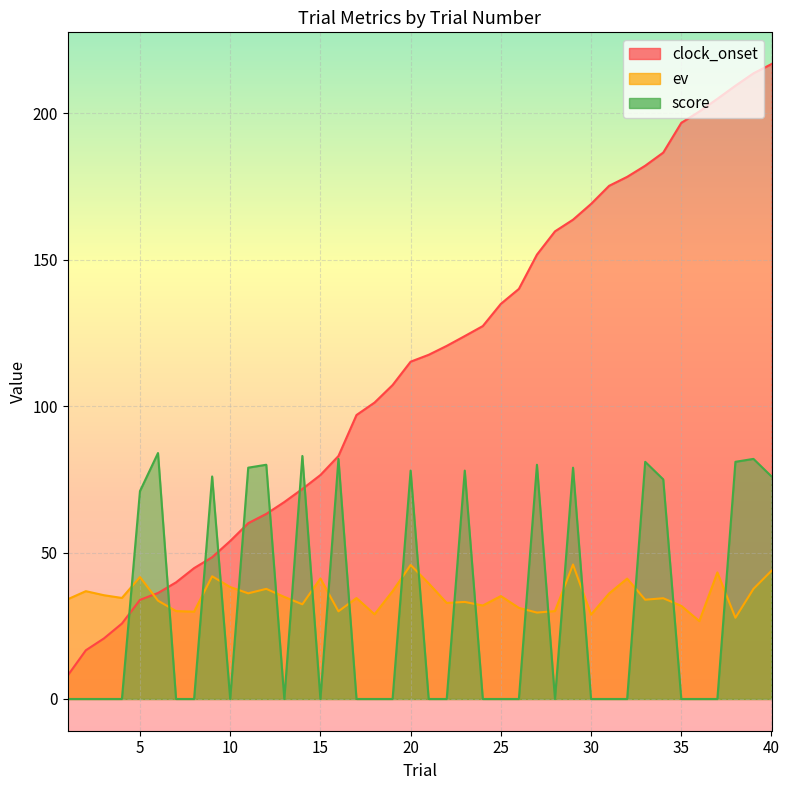

What is the difference between the second highest and minimum values in the clock_onset series?

205.6